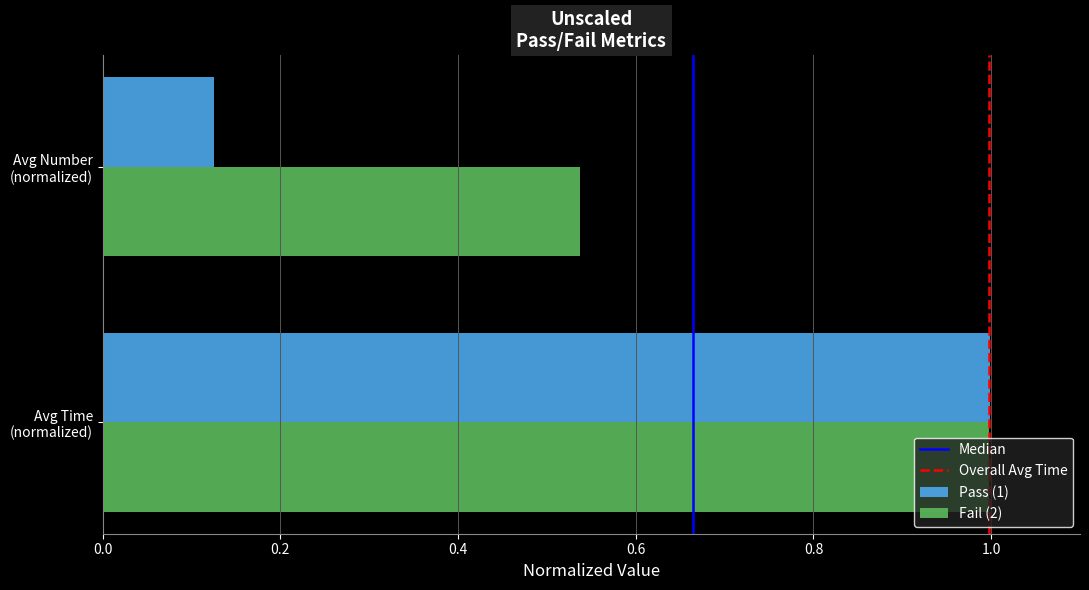

At which category is the sum across all series the highest?

Avg Time
(normalized)